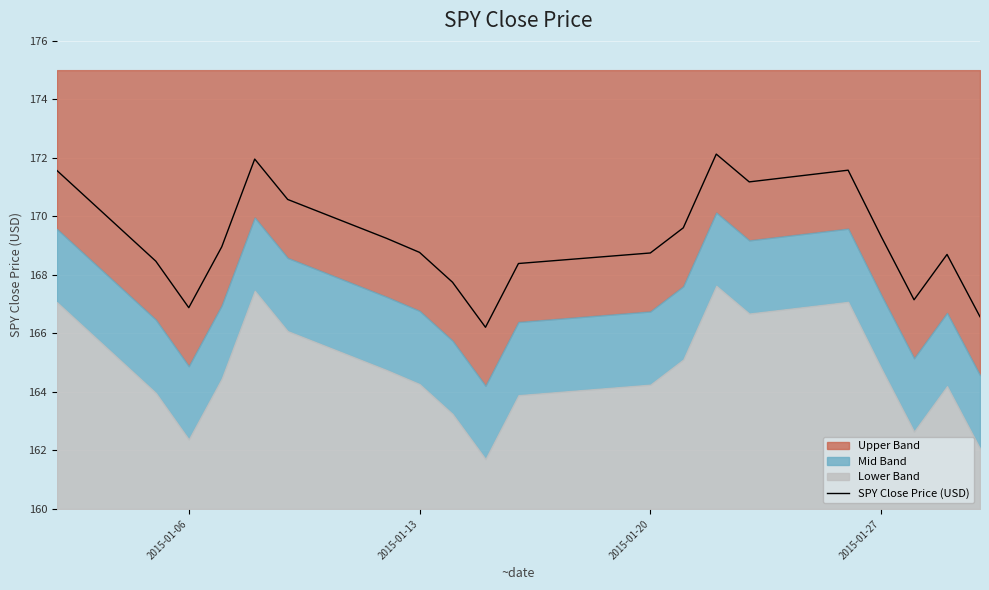

What is the highest value of the SPY Close Price (USD) series?

172.1